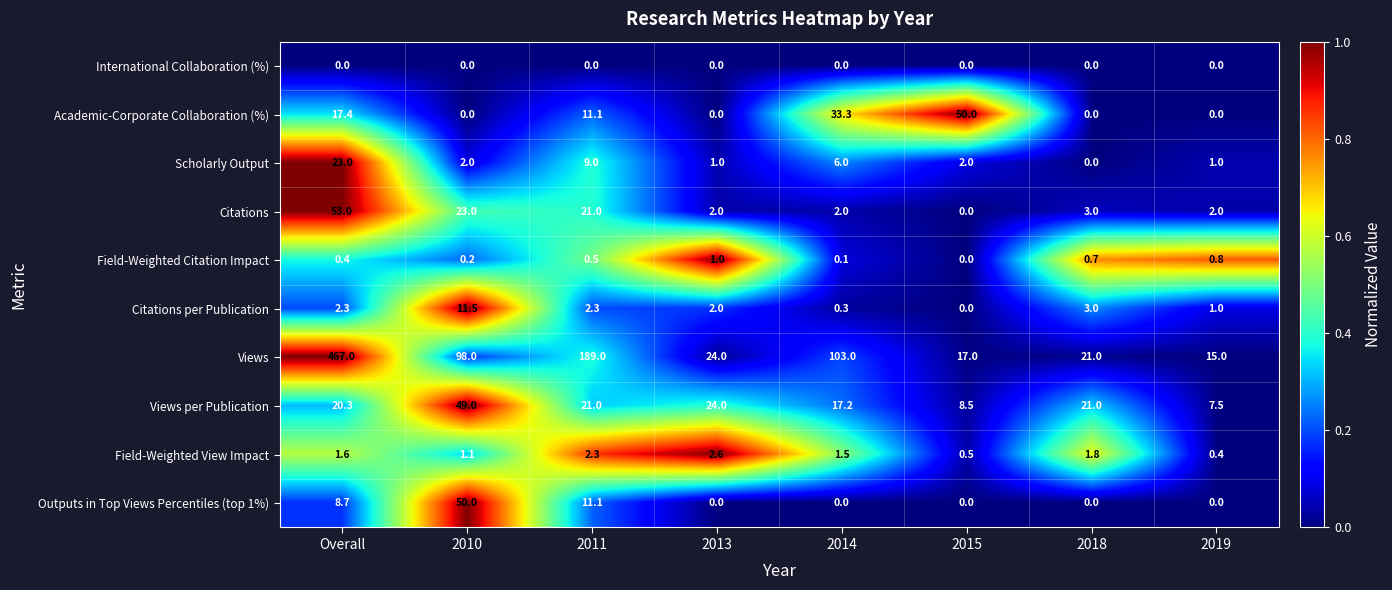

What is the difference between the second highest and second lowest values in the Outputs in Top Views Percentiles (top 1%) series?

11.1